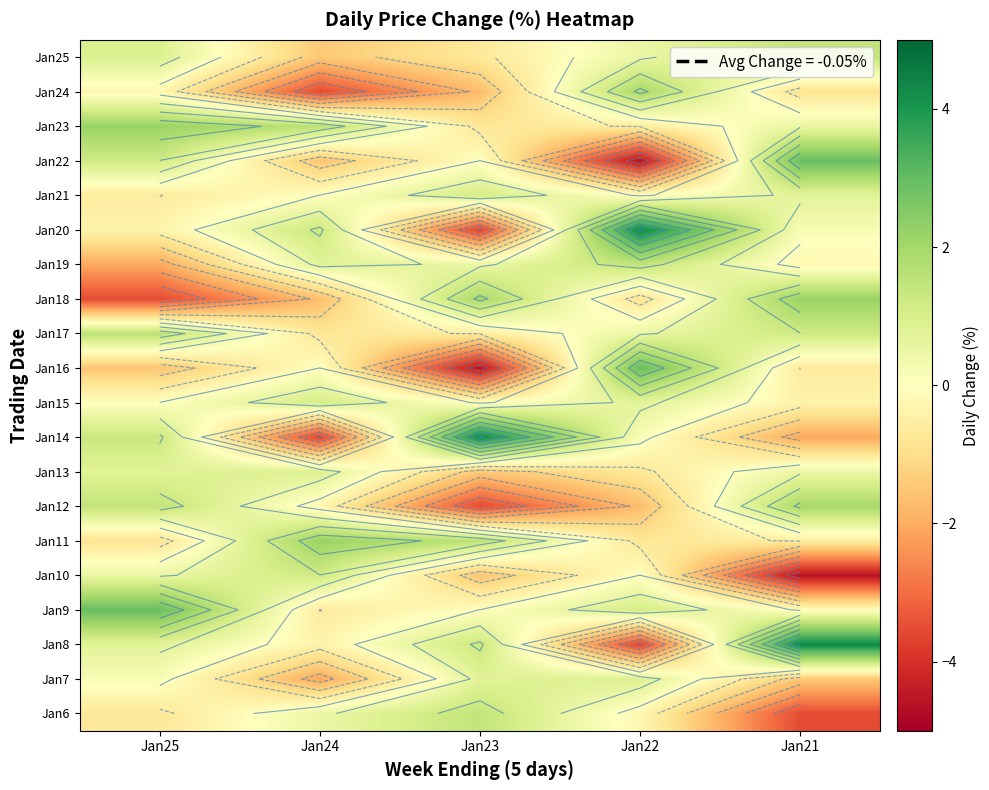

How many categories are shown in the chart?

5